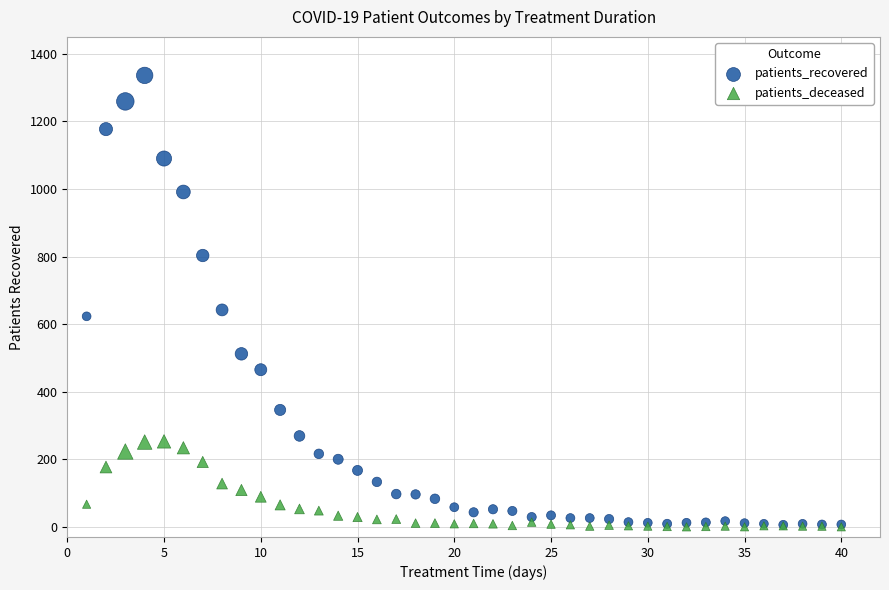

Across all series, what Y value is closest to 668?

642